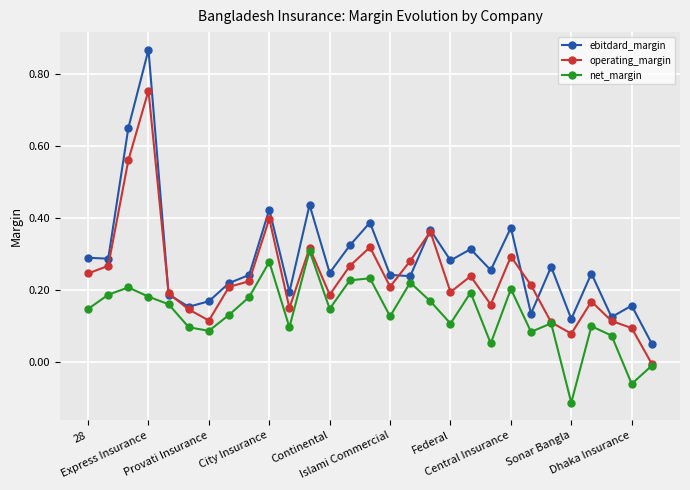

Which series has the largest range (max minus min)?

ebitdard_margin